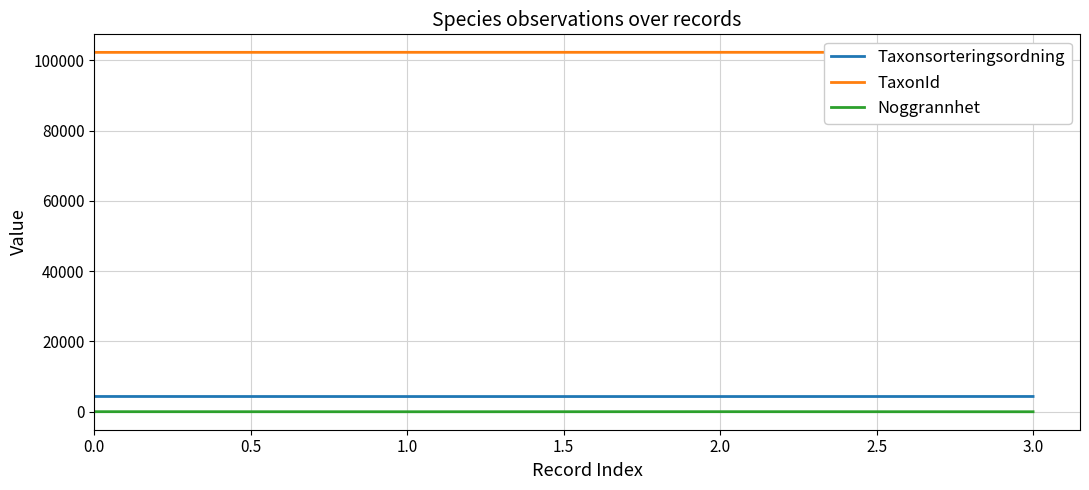

How many Noggrannhet values are between 5 and 25?

4